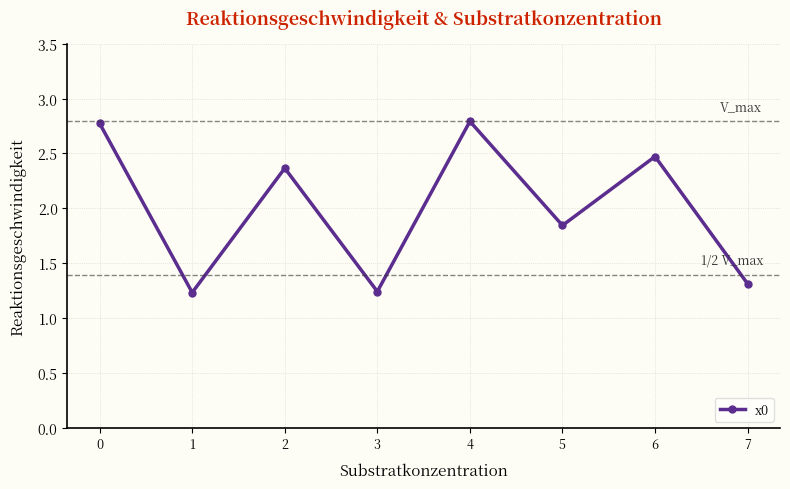

At which label is the value closest to 2?

5